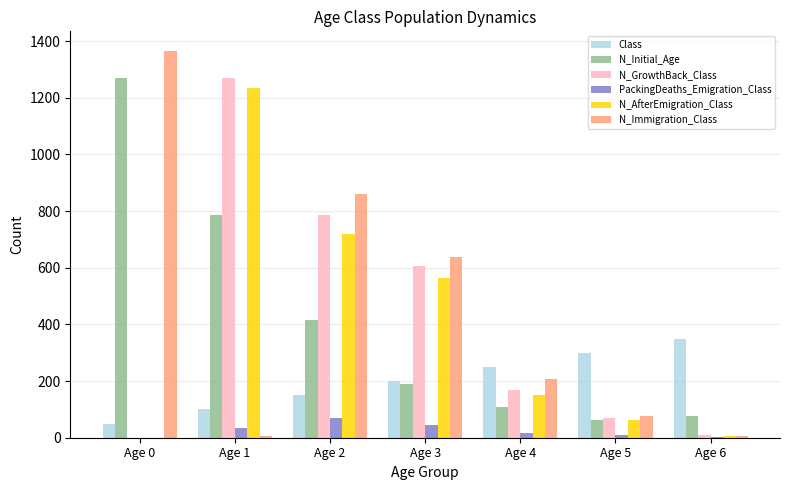

What are all the series names shown in the legend?

Class, N_Initial_Age, N_GrowthBack_Class, PackingDeaths_Emigration_Class, N_AfterEmigration_Class, N_Immigration_Class